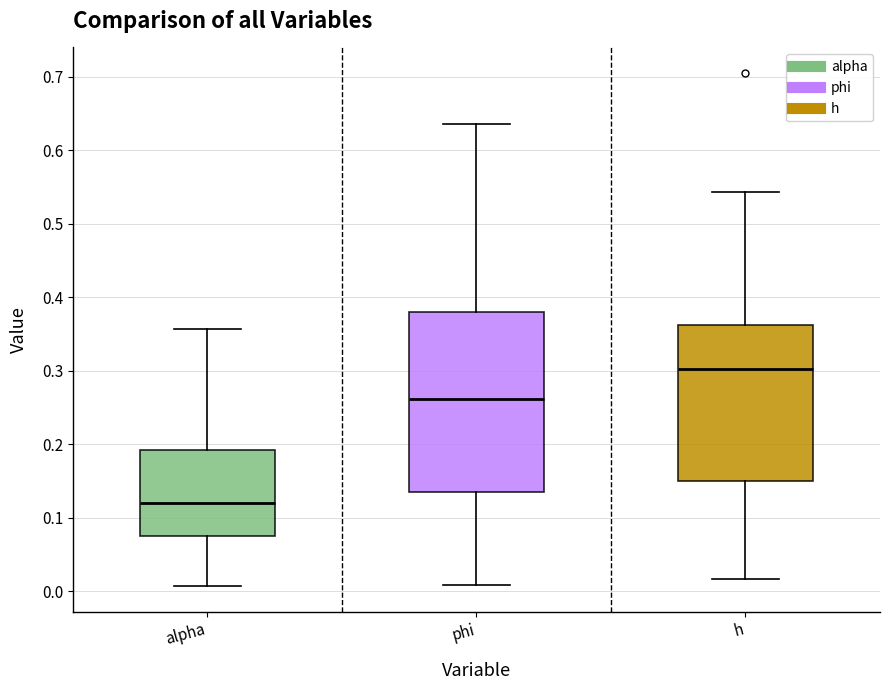

Reading left to right, read every box against the y-axis: the position of its median line, the range the box covers, and the ends of its whiskers. The values are not printed on the chart, so give them approximately, as read against the axis.

alpha: median 0.12, box 0.07 to 0.19, whiskers 0.01 to 0.36
phi: median 0.26, box 0.14 to 0.38, whiskers 0.01 to 0.64
h: median 0.30, box 0.15 to 0.36, whiskers 0.02 to 0.54